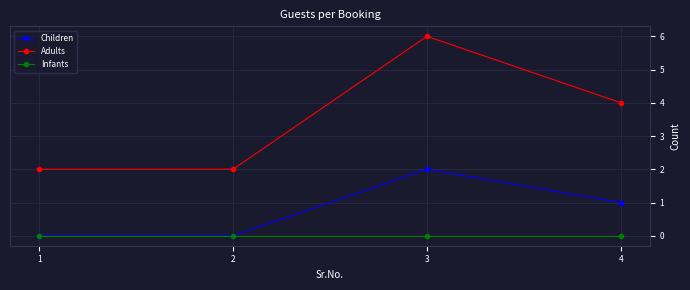

Which series changed the most between 1 and 4?

Adults